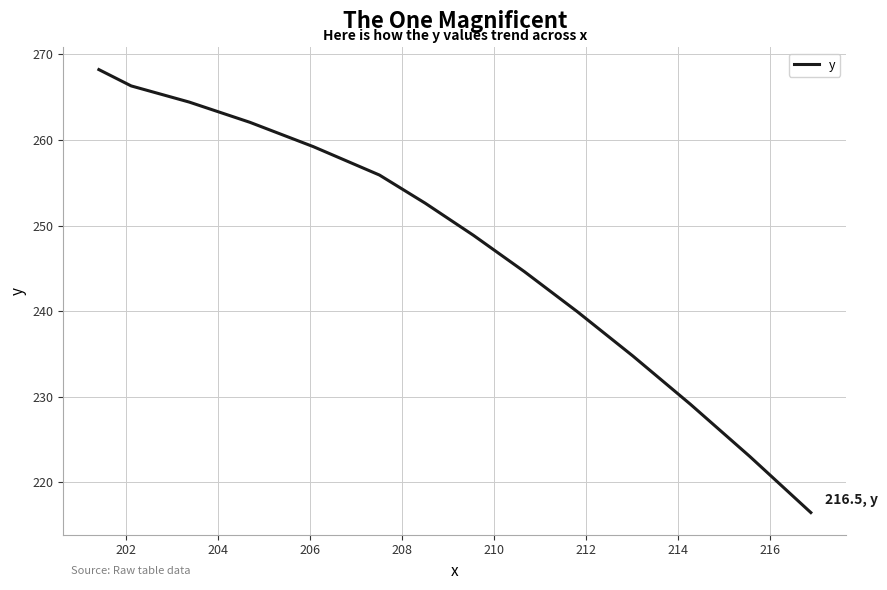

How many series are shown in this chart?

1